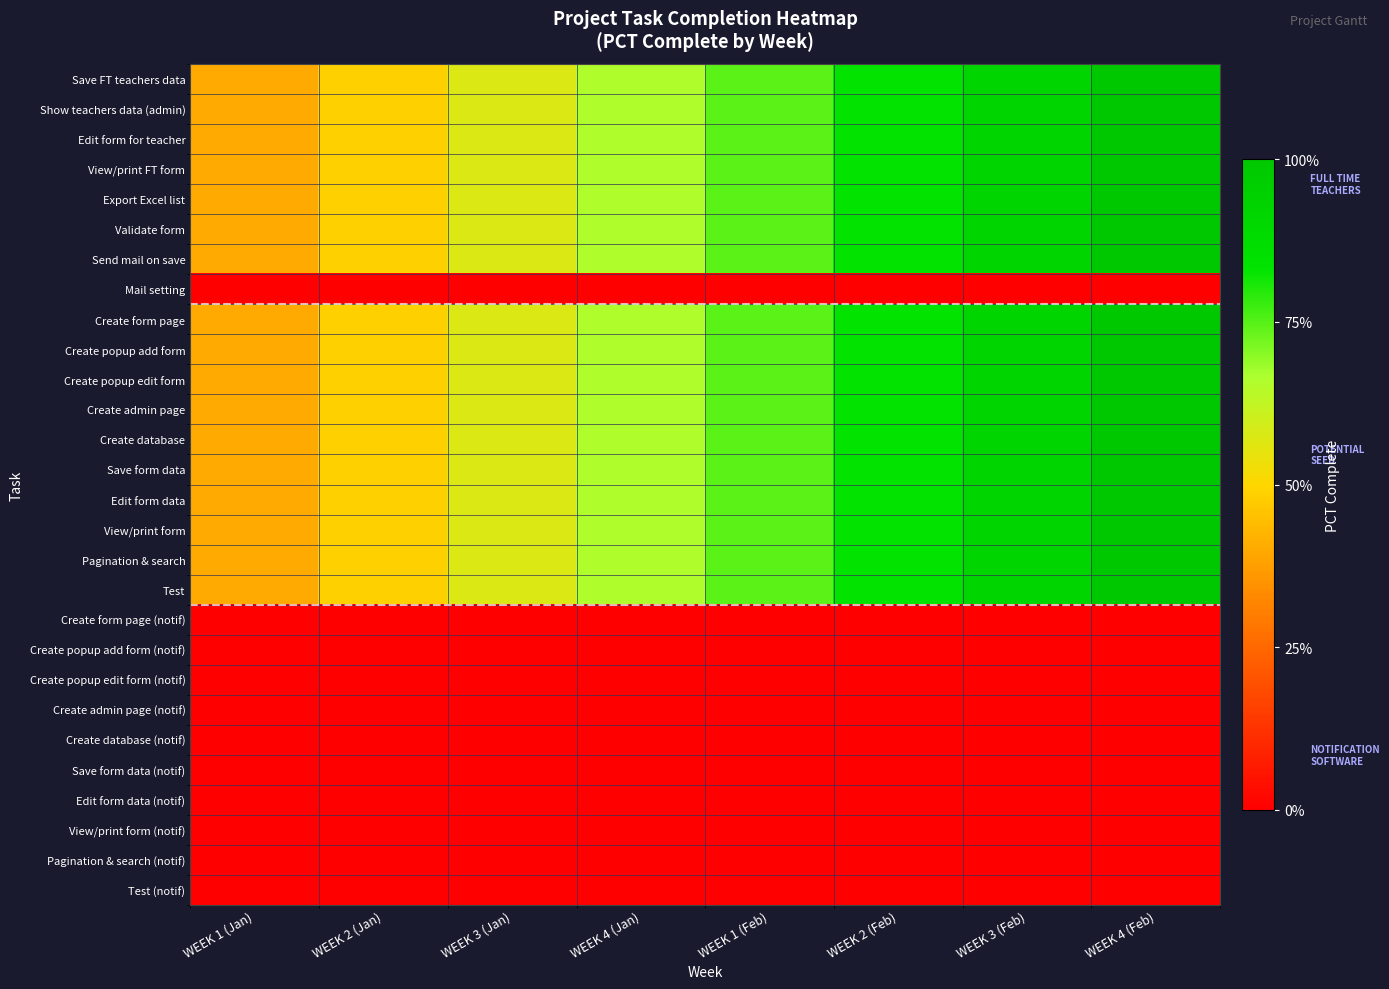

Which has a higher value, WEEK 4 (Feb) or WEEK 3 (Jan)?

WEEK 4 (Feb)